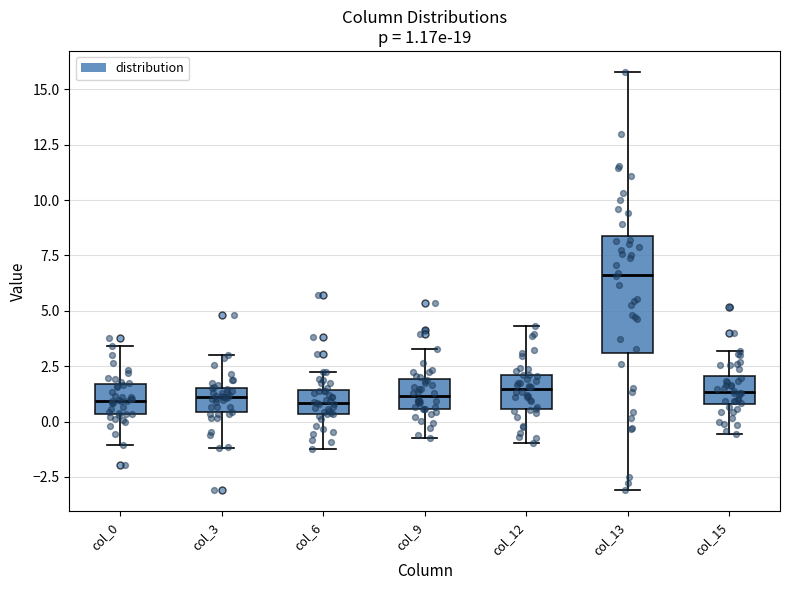

Which box is the tallest, from its lower edge to its upper edge?

col_13